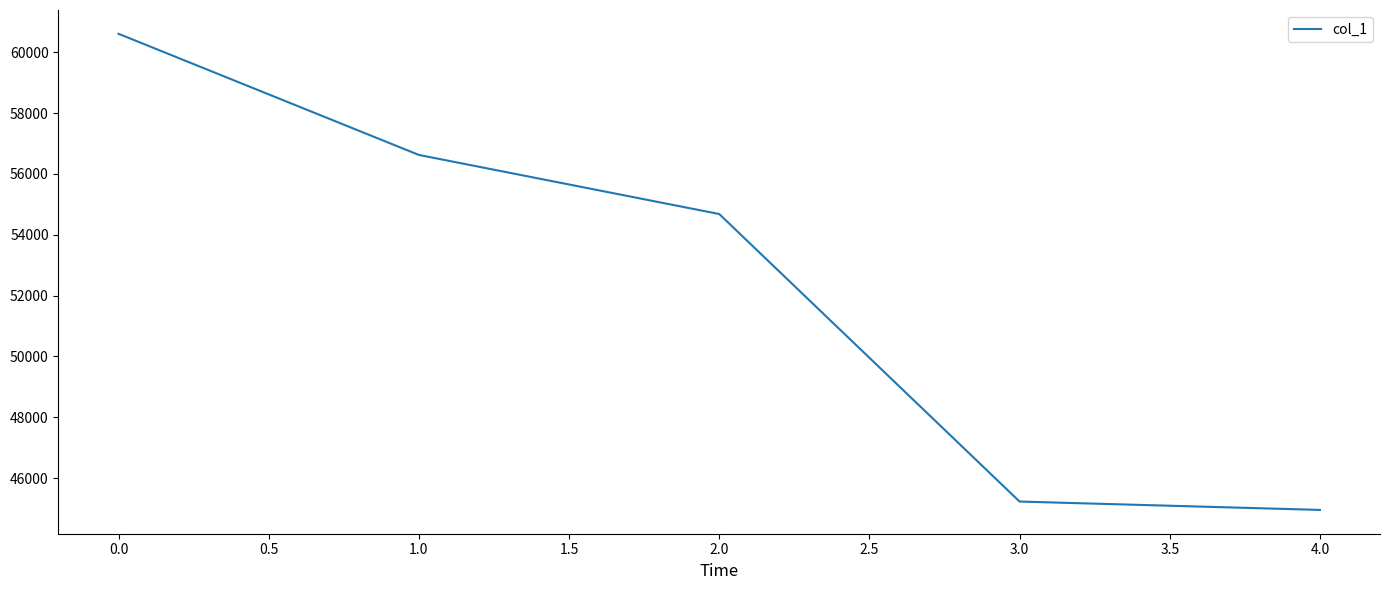

Approximately how many times larger is the value at 0.0 compared to 1.0?

1.1